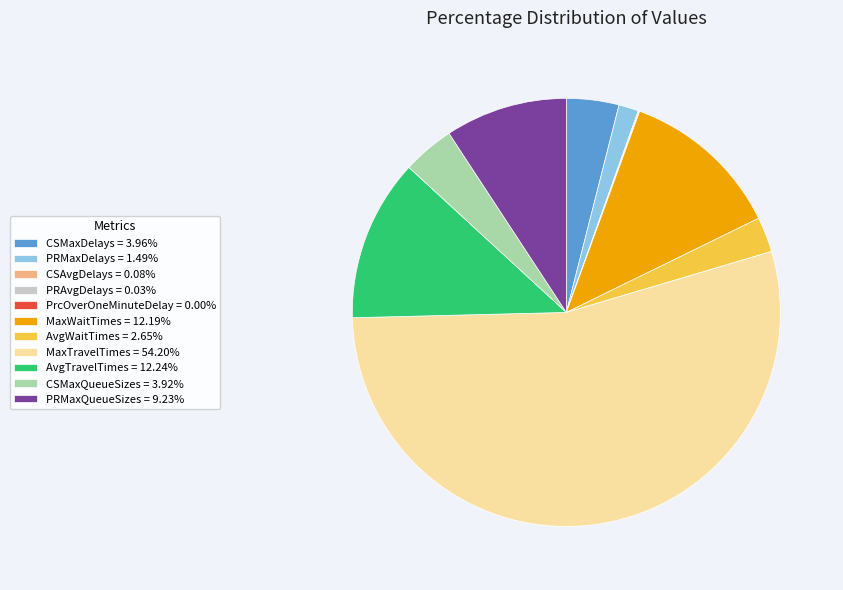

Does MaxTravelTimes account for over 50% of the chart?

Yes